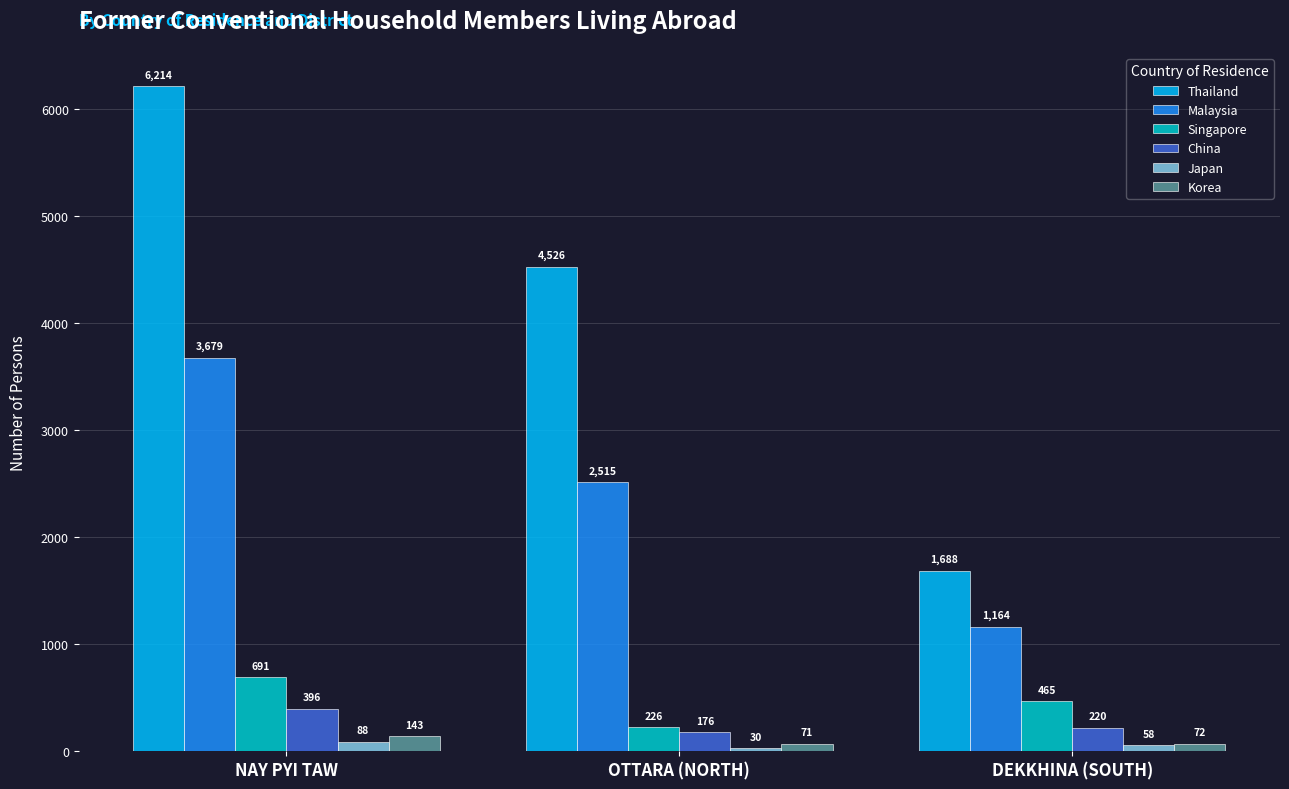

Reading right to left, list all the values displayed in this chart.

Thailand: DEKKHINA (SOUTH)=1688	OTTARA (NORTH)=4526	NAY PYI TAW=6214
Malaysia: DEKKHINA (SOUTH)=1164	OTTARA (NORTH)=2515	NAY PYI TAW=3679
Singapore: DEKKHINA (SOUTH)=465	OTTARA (NORTH)=226	NAY PYI TAW=691
China: DEKKHINA (SOUTH)=220	OTTARA (NORTH)=176	NAY PYI TAW=396
Japan: DEKKHINA (SOUTH)=58	OTTARA (NORTH)=30	NAY PYI TAW=88
Korea: DEKKHINA (SOUTH)=72	OTTARA (NORTH)=71	NAY PYI TAW=143